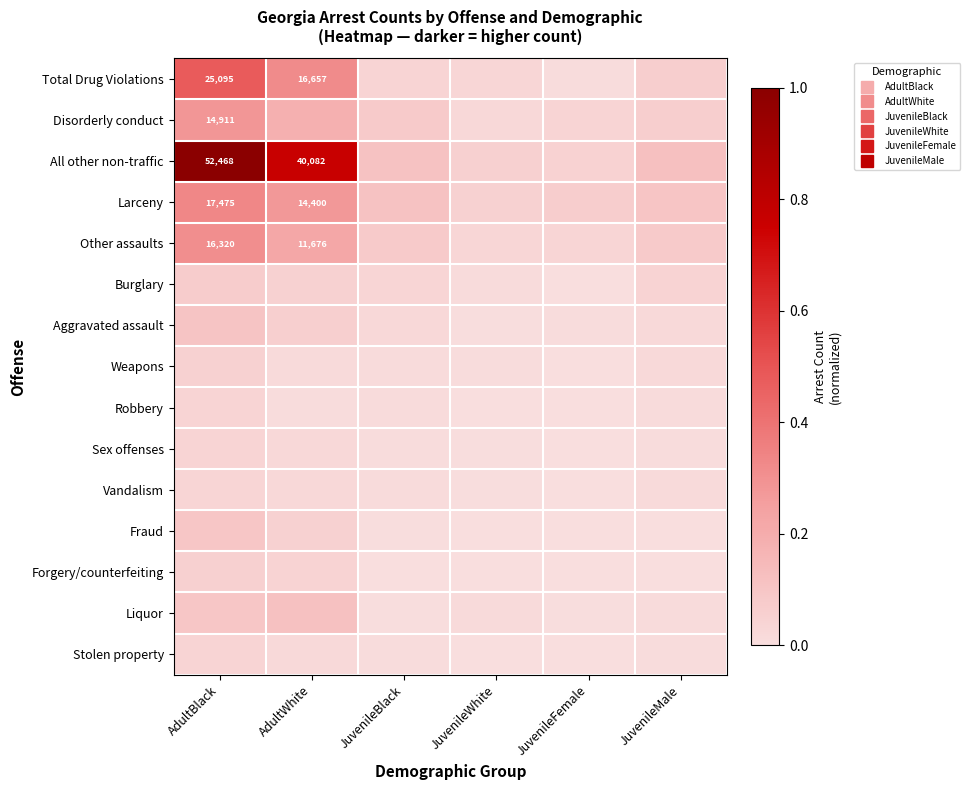

Which label corresponds to the smallest value in the chart?

JuvenileFemale